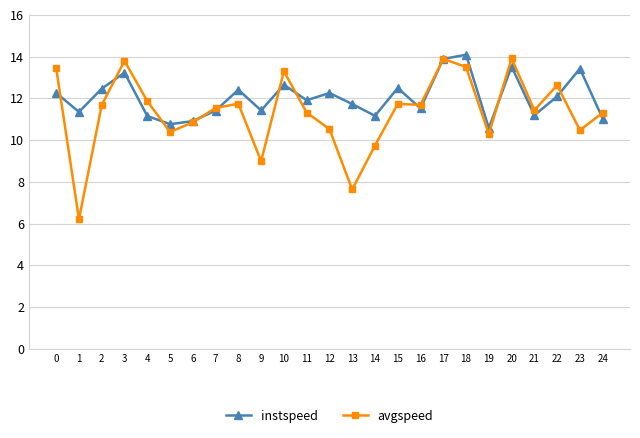

Does the chart have visible grid lines?

Yes